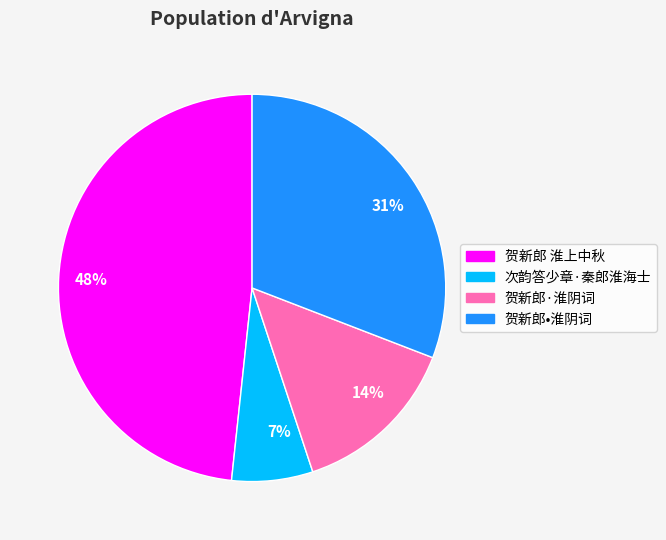

Is it true that 48% is 48% of the pie?

True